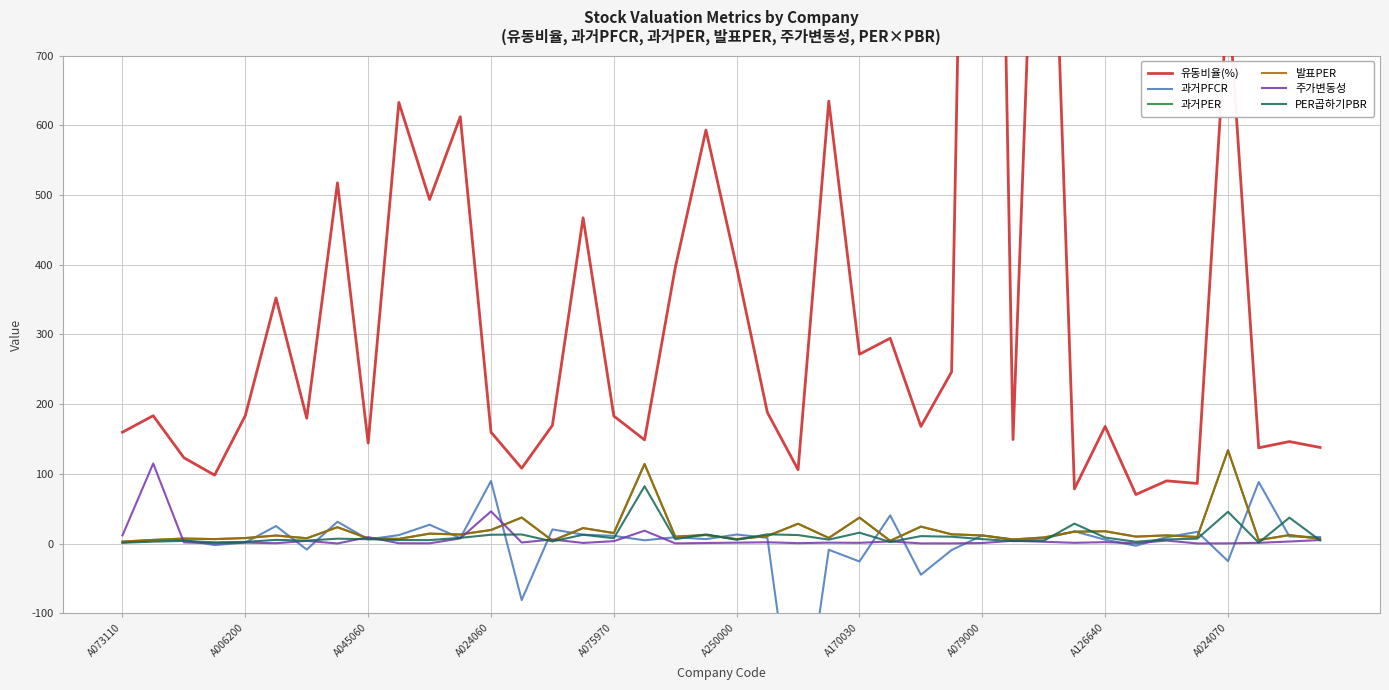

How many lines are shown in the chart?

6